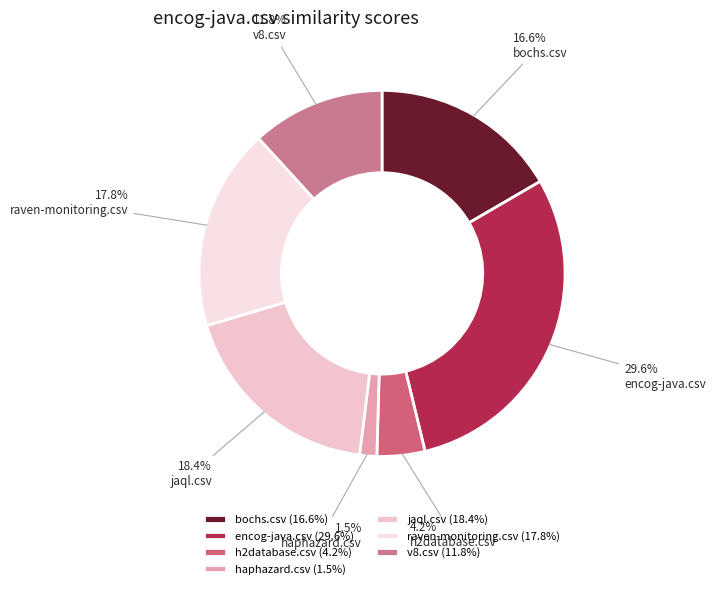

Count the number of slices in the pie.

7